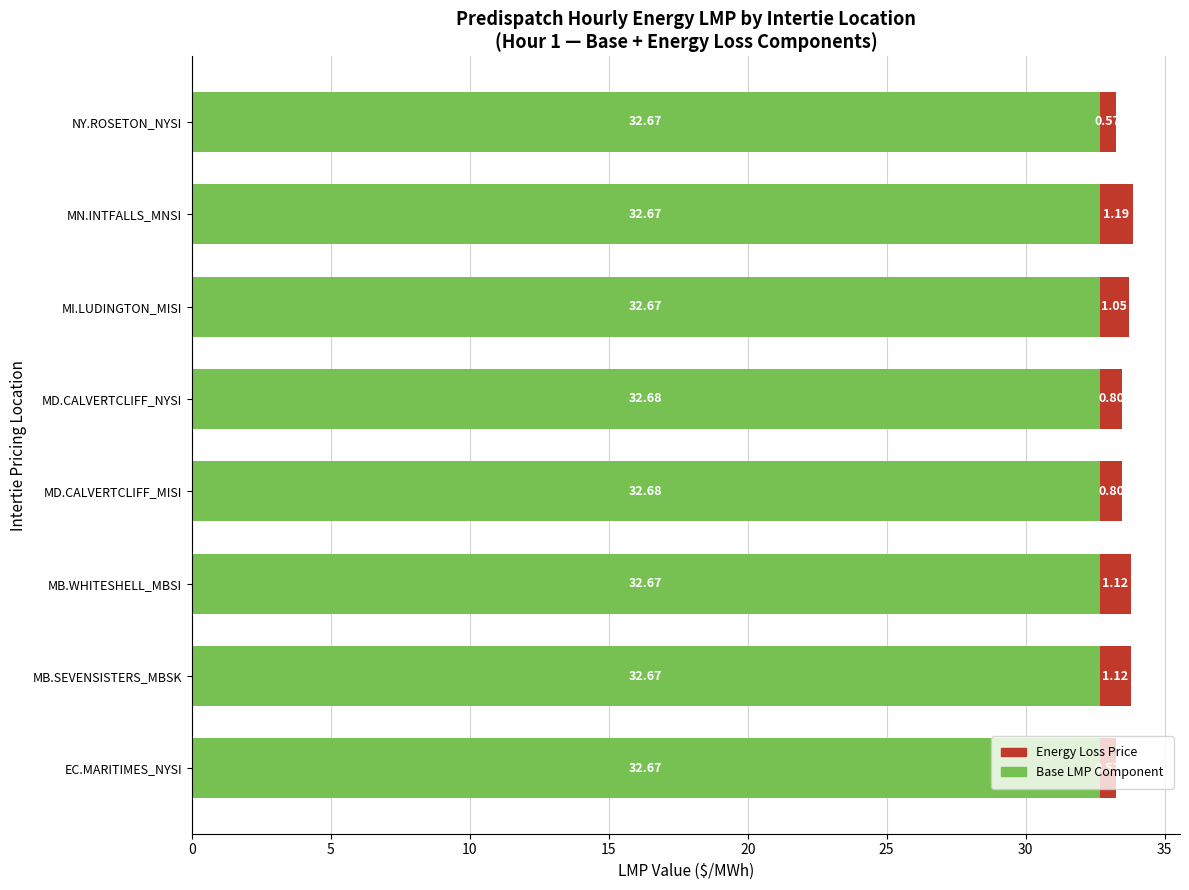

What is the total value across all series at MD.CALVERTCLIFF_MISI?

33.5